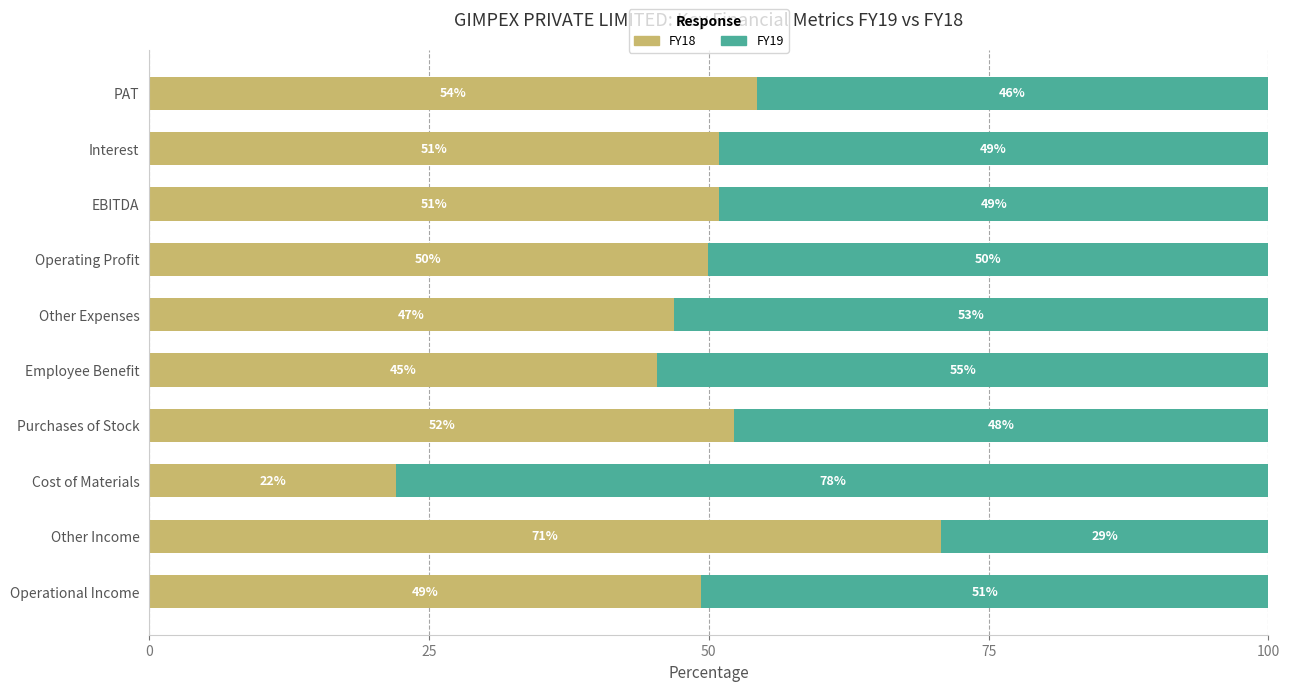

What is the difference between the maximum and minimum values in the FY18 series?

48.7